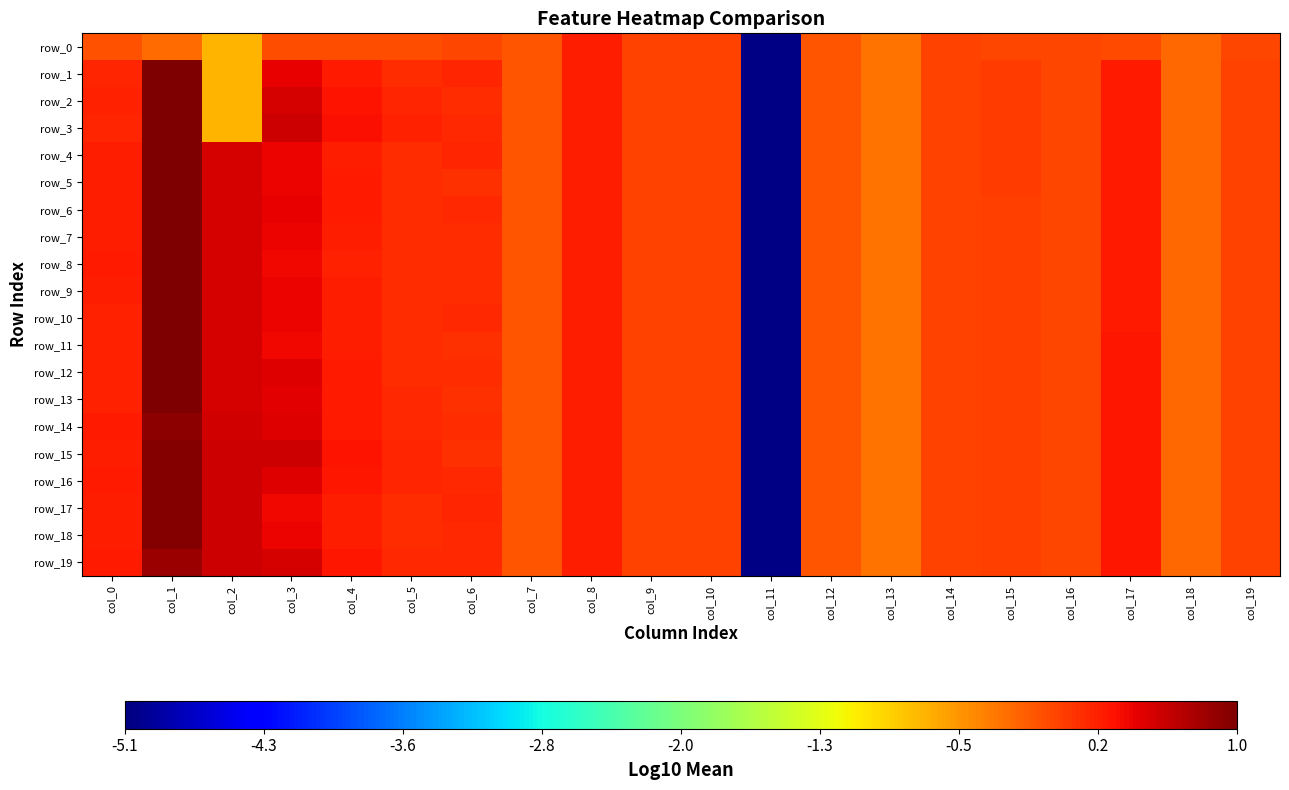

The row_19 series shows -0.0 at col_14. True or false?

False